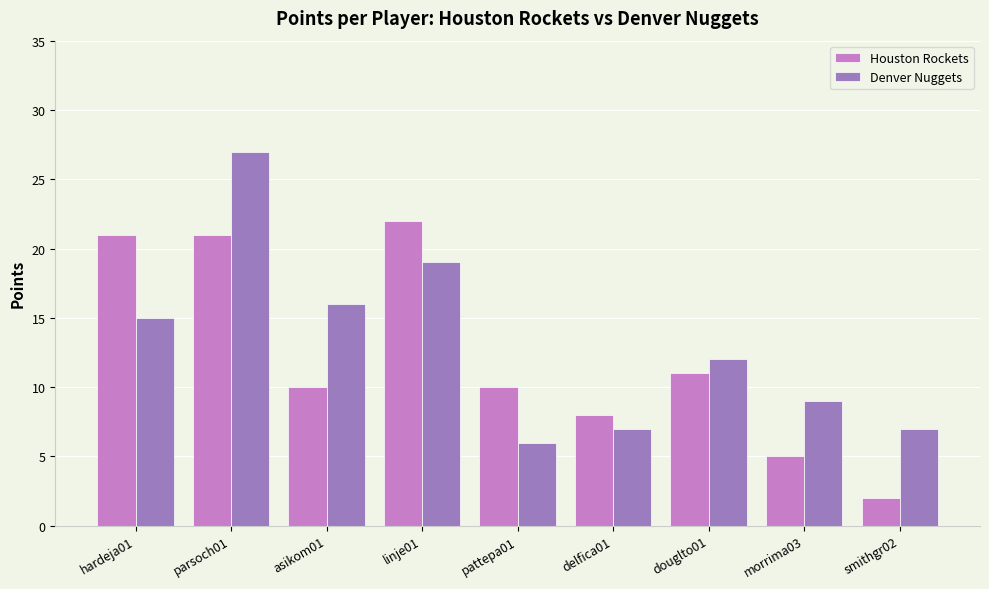

The Houston Rockets series shows 5 at morrima03. True or false?

True